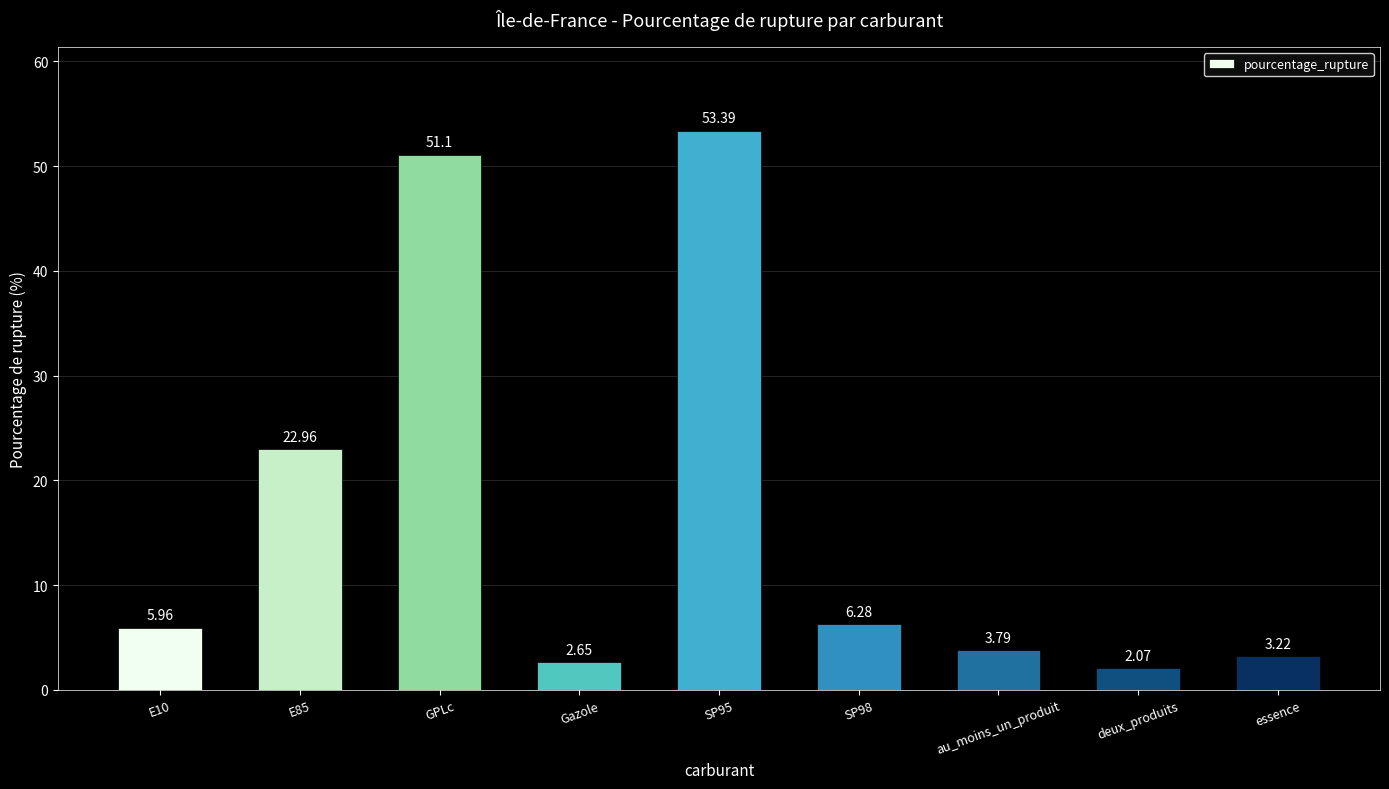

What is the label of the 3rd bar from the right?

au_moins_un_produit